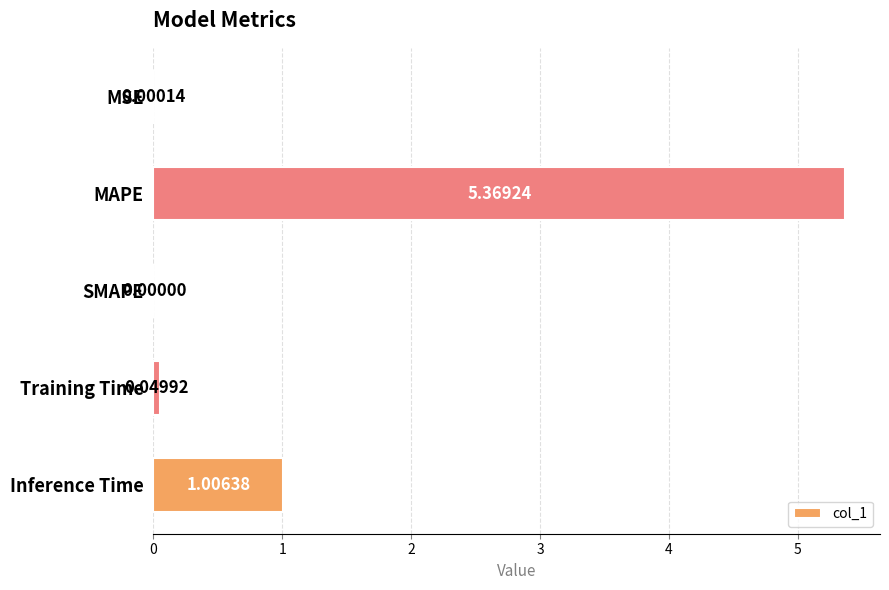

At which label is the value closest to 2?

Inference Time